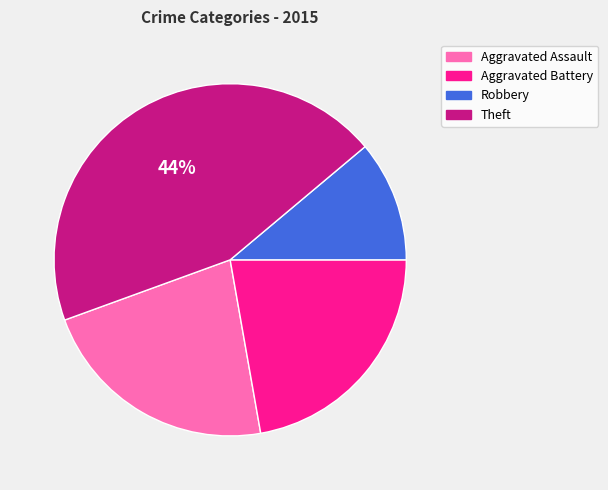

Does Aggravated Assault account for over 50% of the chart?

No